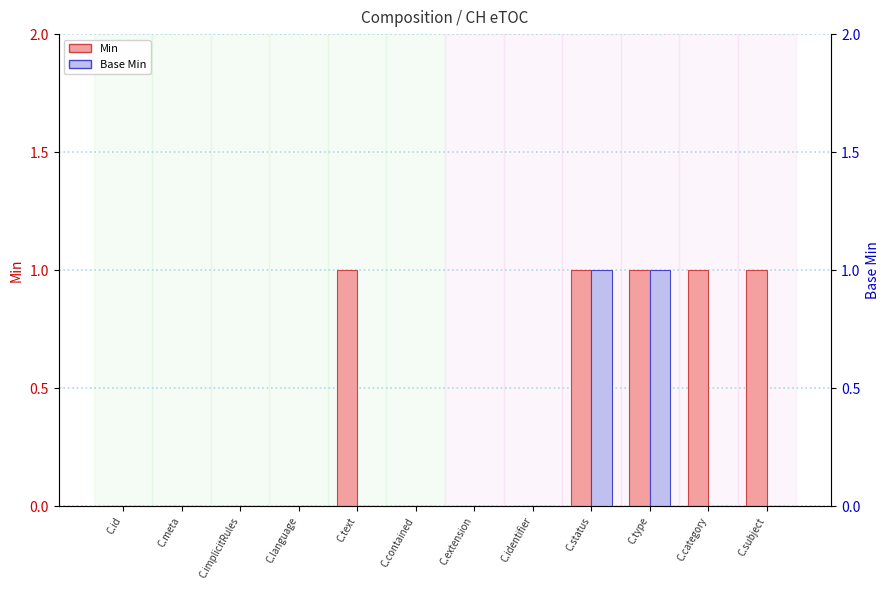

Is the value of Base Min at C.id greater than the value of Min at C.type?

No